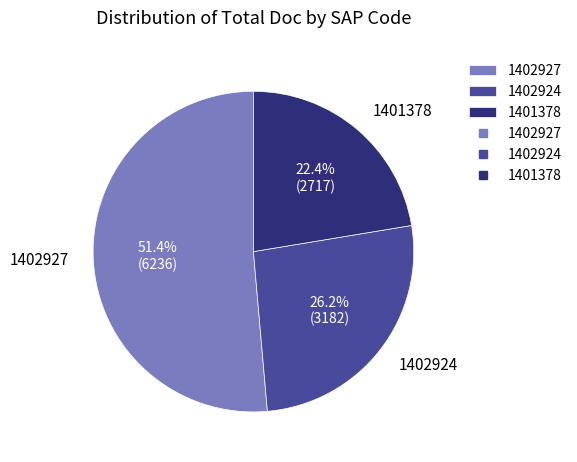

What percentage do 1402924 and 1401378 together represent?

48.6%